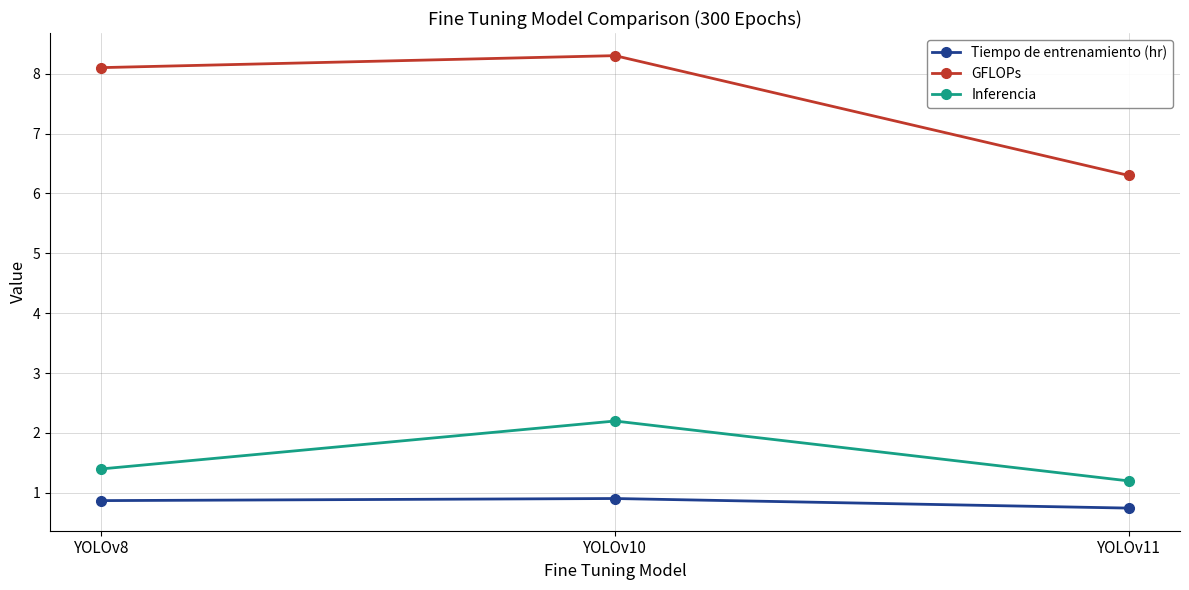

Rank the series by their maximum value, from highest to lowest.

GFLOPs, Inferencia, Tiempo de entrenamiento (hr)